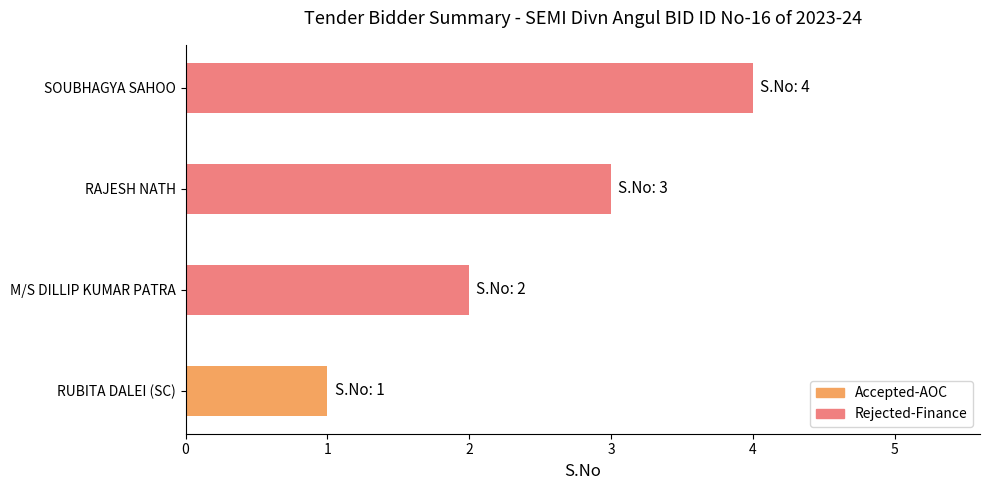

At which category does the chart reach its peak across all series?

SOUBHAGYA SAHOO